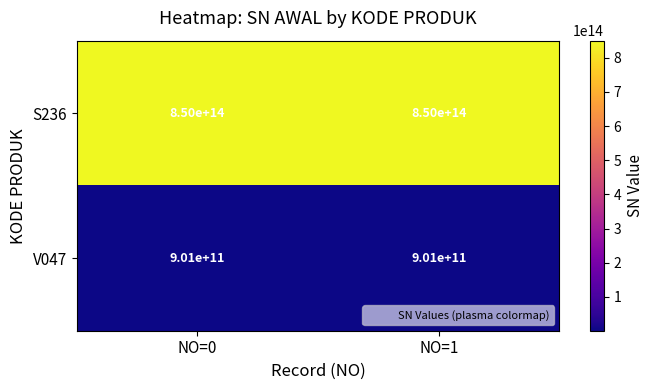

Is the value of S236 at NO=0 greater than the value of V047 at NO=1?

Yes